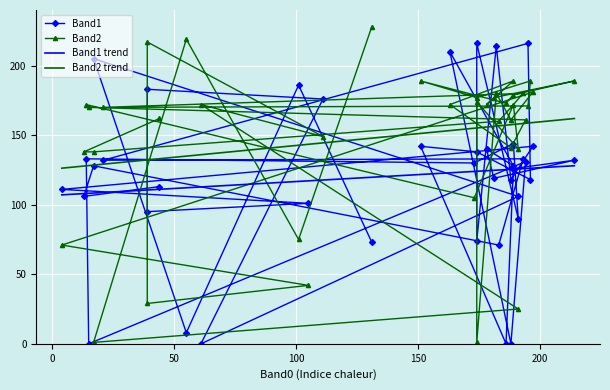

What is the sum of all Band1 trend values?

4788.0